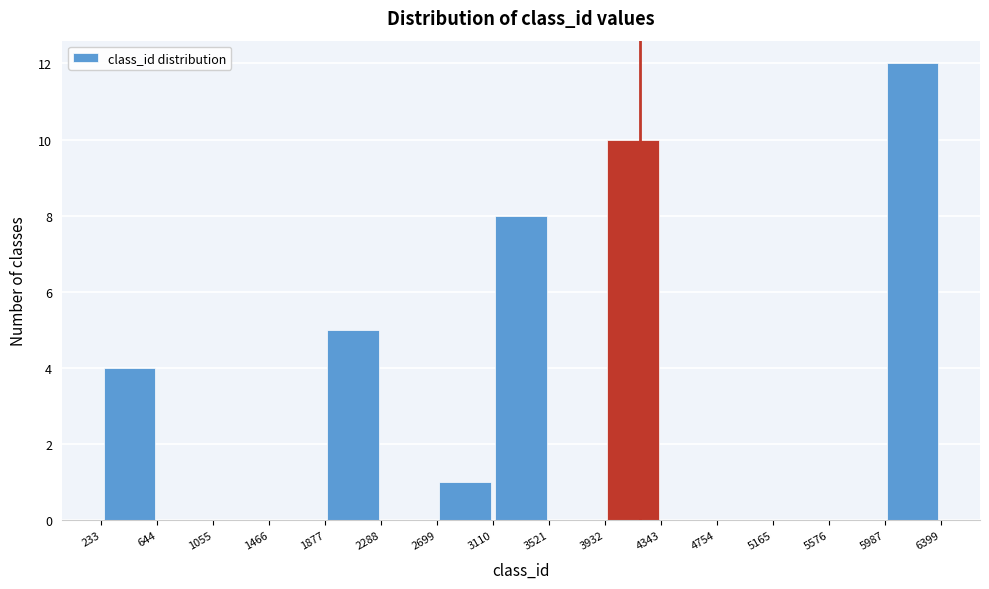

Which range on the x-axis has the tallest bar?

5987 to 6399